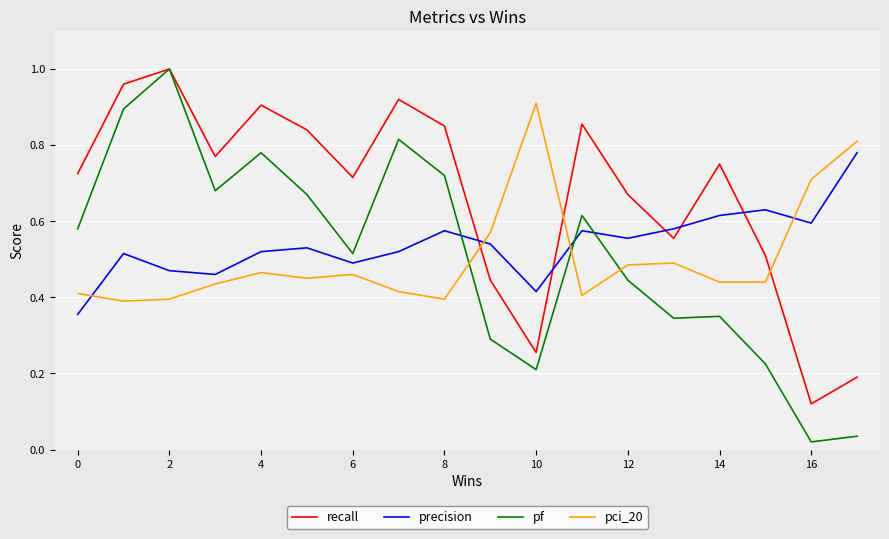

Which series has the widest spread of values?

pf